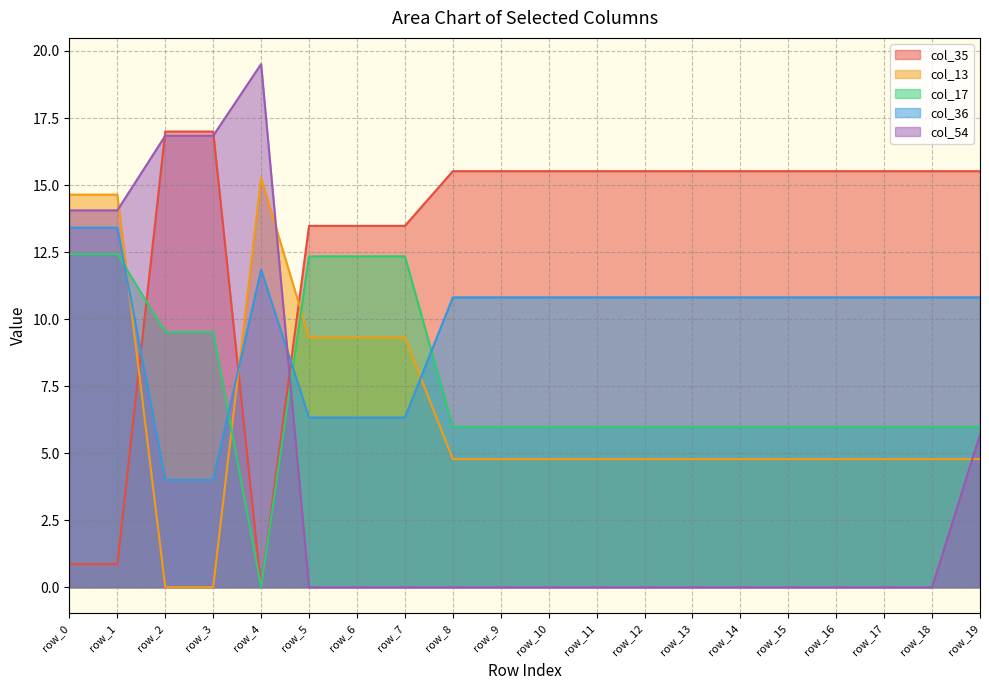

At which label does col_13 first exceed 4?

row_0